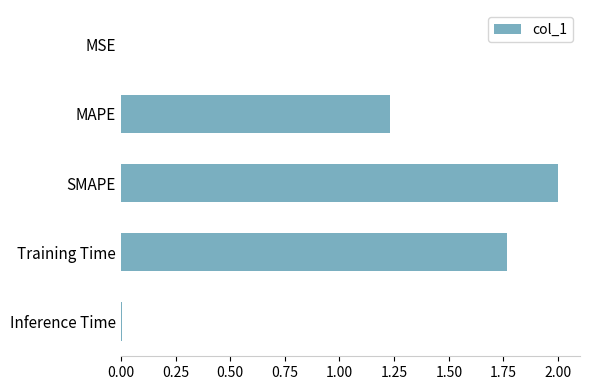

Is it true that the value at MSE is 0.0?

True